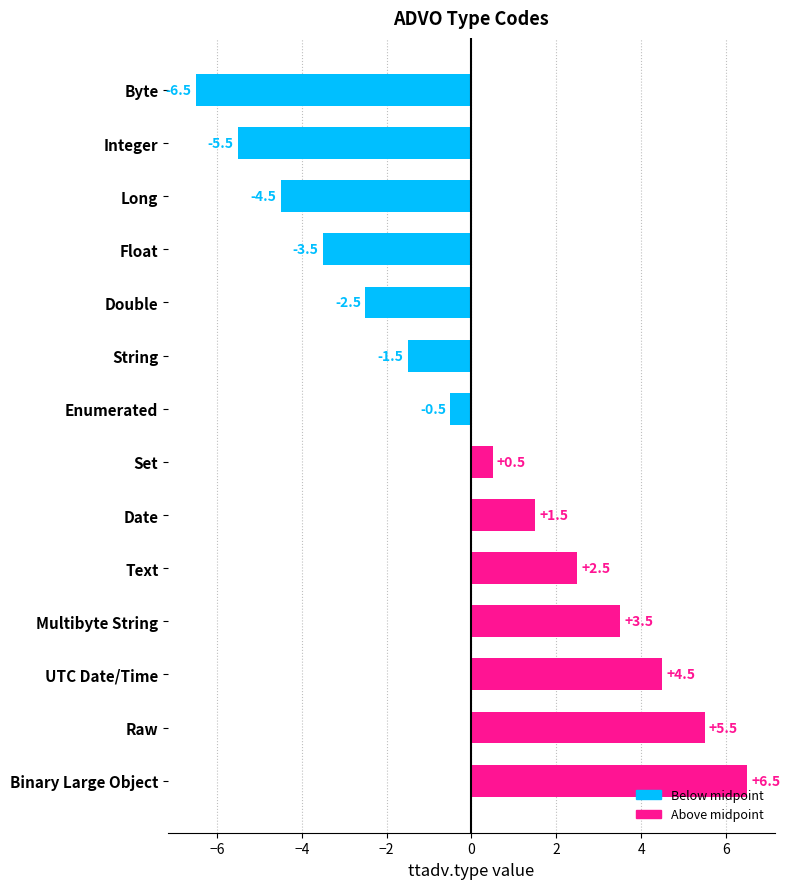

How many negative values are there?

7